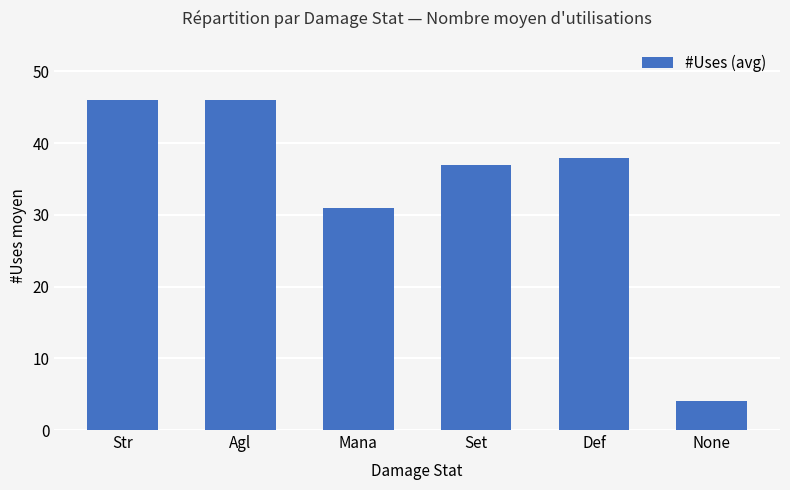

Count the number of categories in the chart.

6